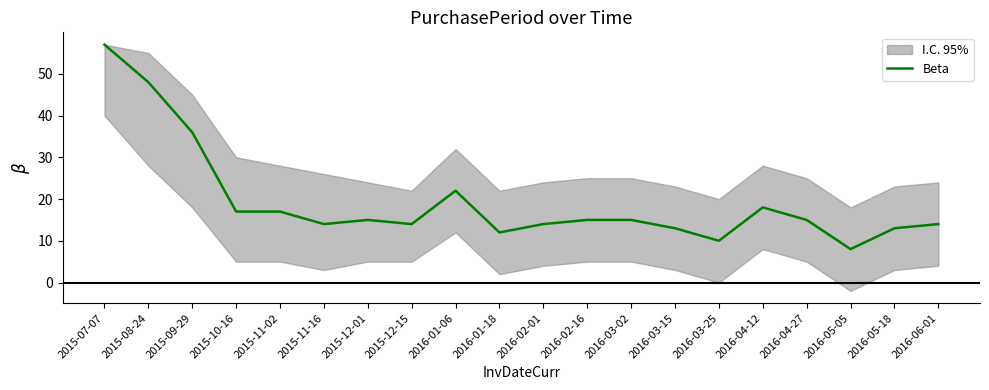

Read the value at 2016-01-18.

12